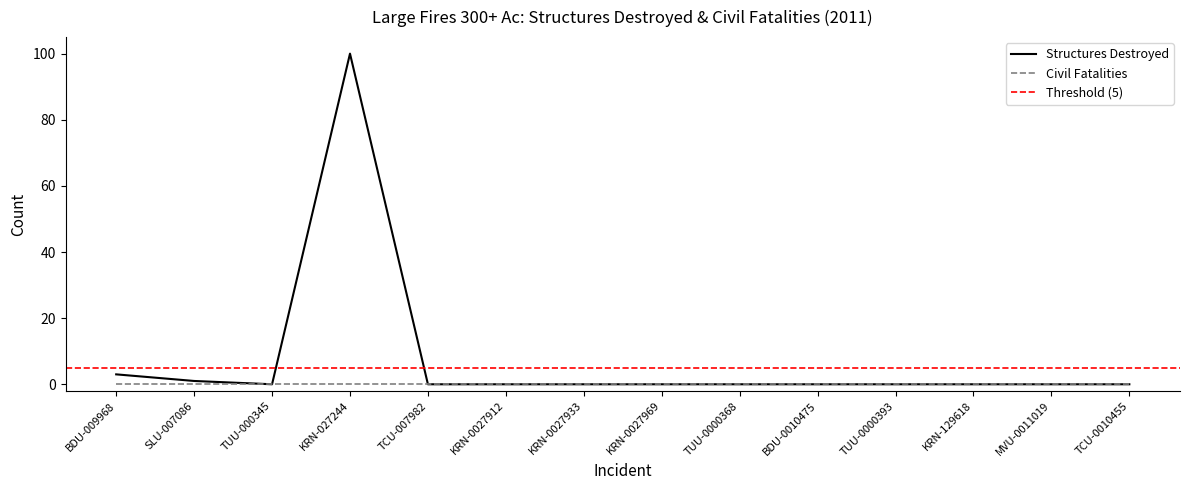

Reading left to right, list all the values displayed in this chart.

3	1	0	100	0	0	0	0	0	0	0	0	0	0